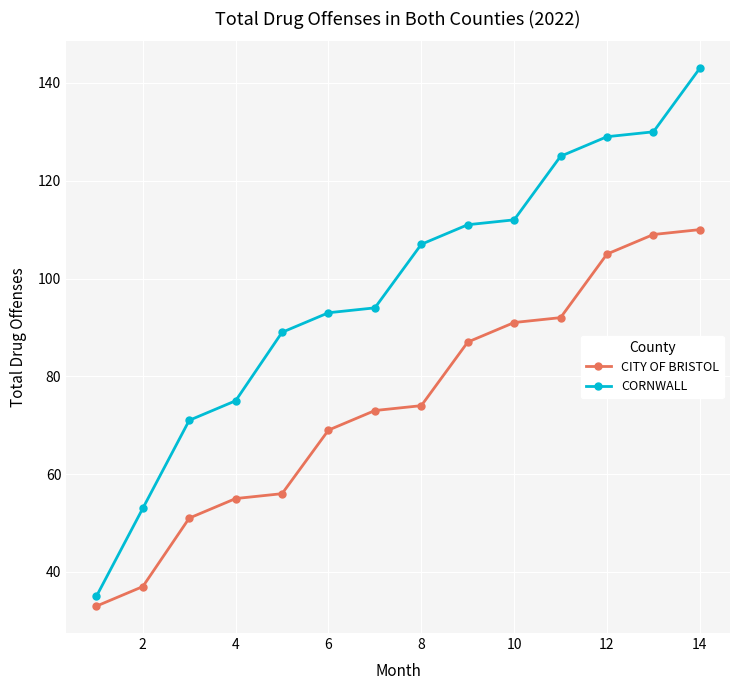

At how many categories does at least one series exceed 83?

10